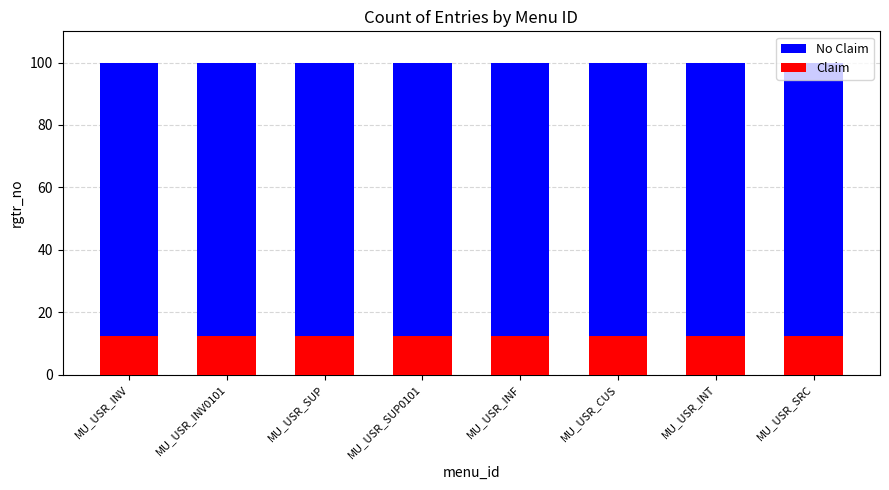

Reading left to right, what are all the values shown in this chart?

No Claim: MU_USR_INV=100.0	MU_USR_INV0101=100.0	MU_USR_SUP=100.0	MU_USR_SUP0101=100.0	MU_USR_INF=100.0	MU_USR_CUS=100.0	MU_USR_INT=100.0	MU_USR_SRC=100.0
Claim: MU_USR_INV=12.5	MU_USR_INV0101=12.5	MU_USR_SUP=12.5	MU_USR_SUP0101=12.5	MU_USR_INF=12.5	MU_USR_CUS=12.5	MU_USR_INT=12.5	MU_USR_SRC=12.5